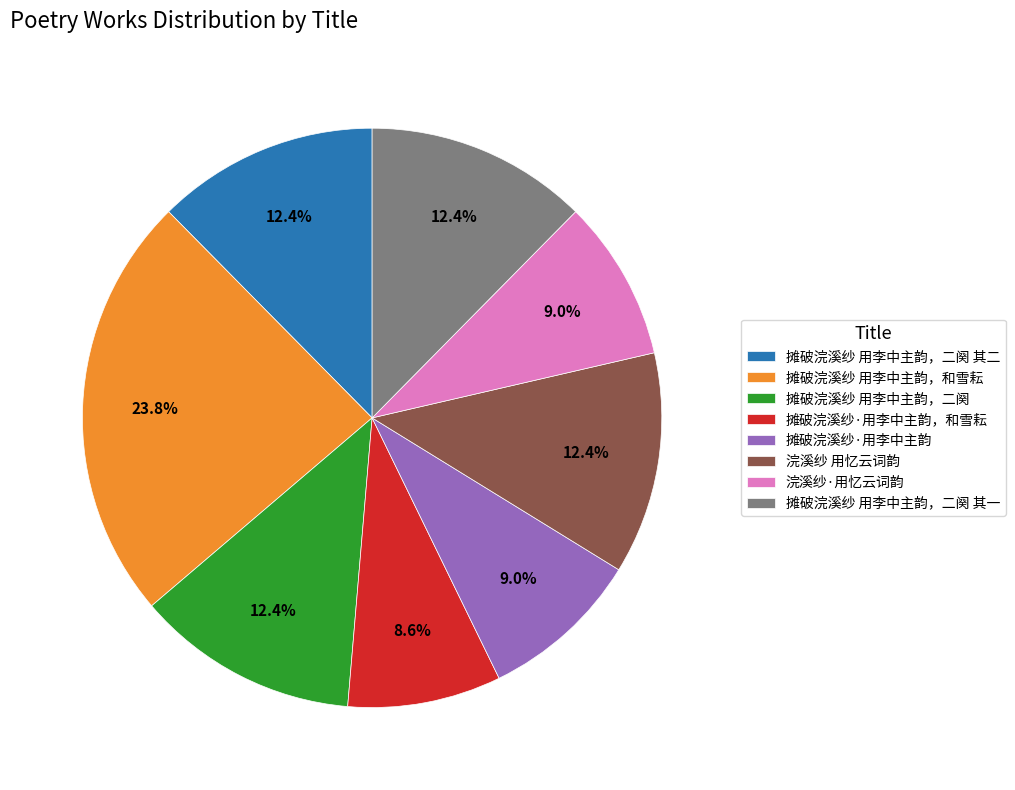

To the nearest percent, what percentage of the pie is 浣溪纱·用忆云词韵?

9%